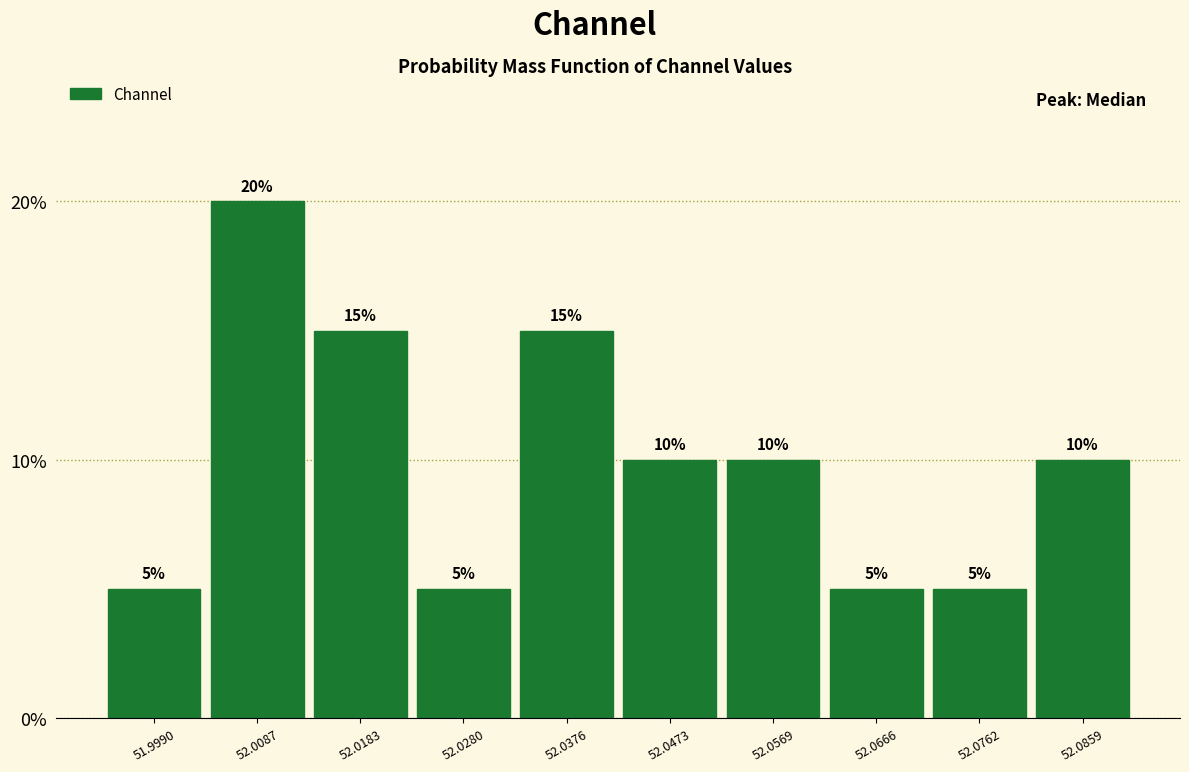

Reading left to right, transcribe this chart: for each bar, give the range it covers on the x-axis and its height. The bar edges are not printed on the chart, so give them approximately, as read against the axis.

51.994 to 52.004: 5
52.004 to 52.013: 20
52.013 to 52.023: 15
52.023 to 52.033: 5
52.033 to 52.042: 15
52.042 to 52.052: 10
52.052 to 52.062: 10
52.062 to 52.071: 5
52.071 to 52.081: 5
52.081 to 52.091: 10